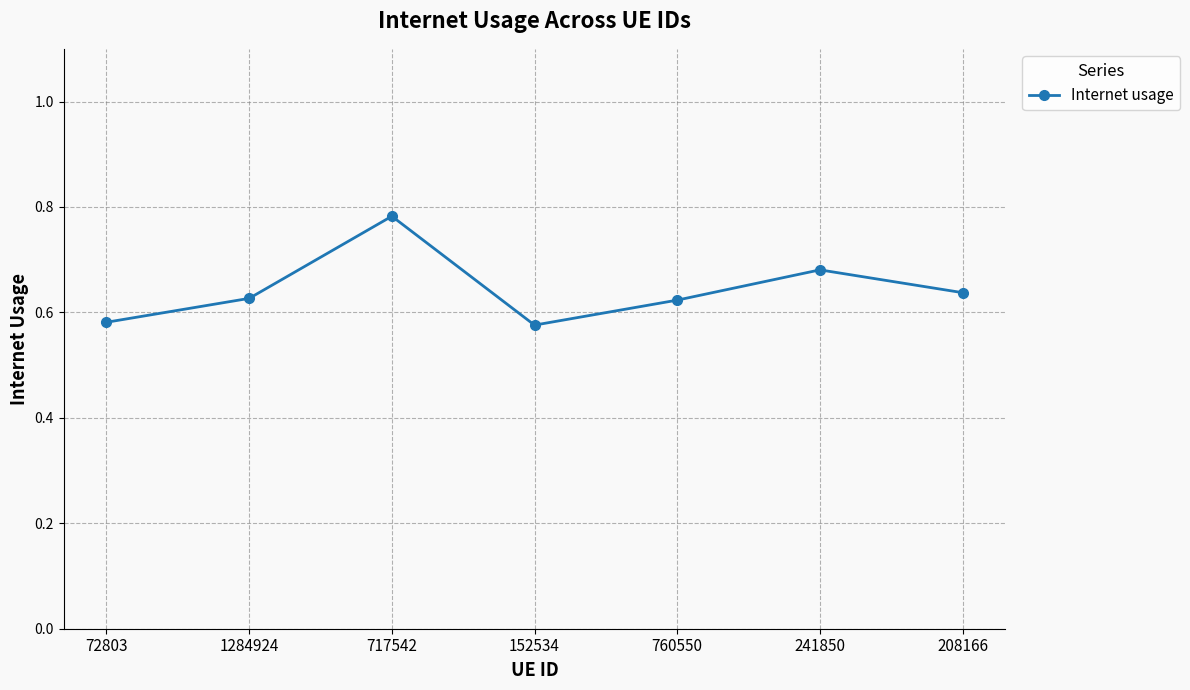

What is the change in value from 152534 to 208166?

+0.1